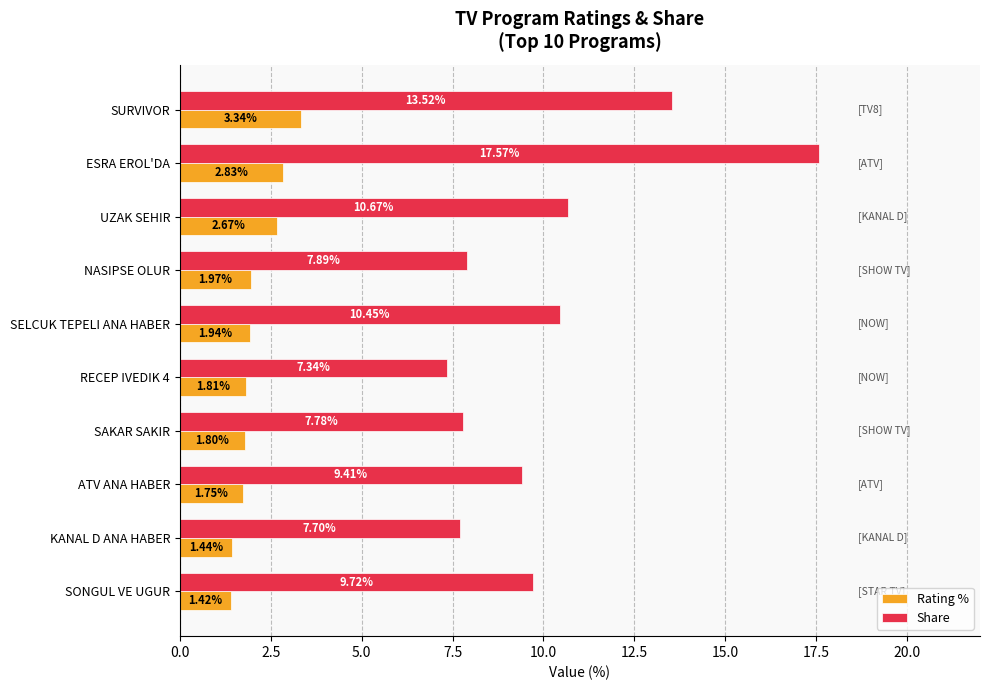

At which category is the sum across all series the highest?

ESRA EROL'DA